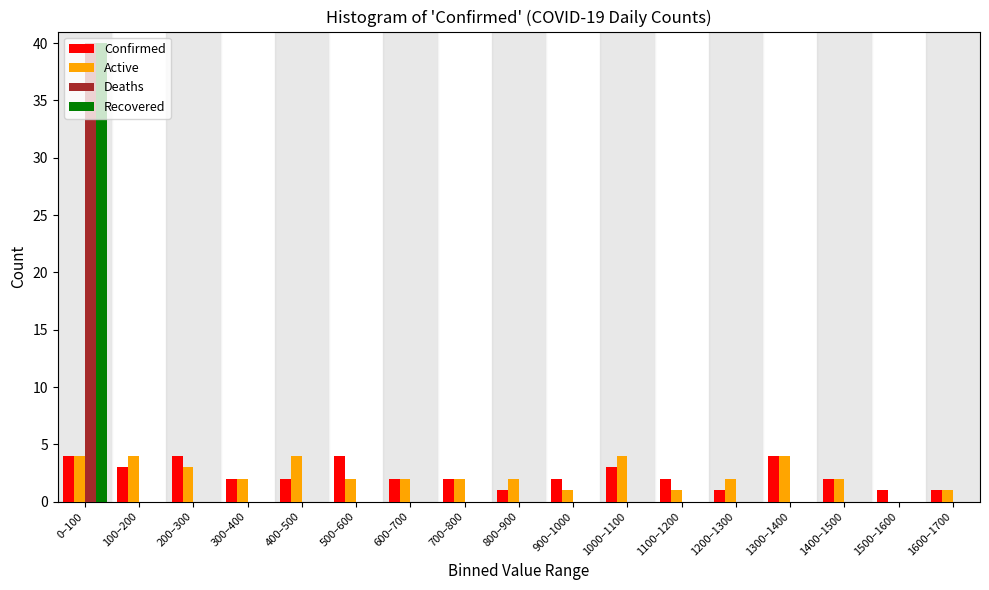

What is the greatest value displayed?

40